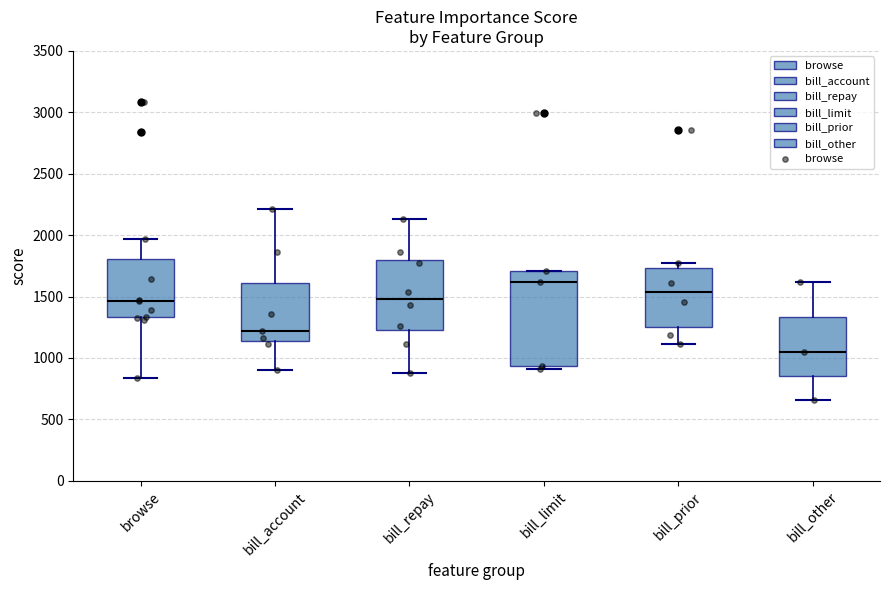

Which box is the tallest, from its lower edge to its upper edge?

bill_limit